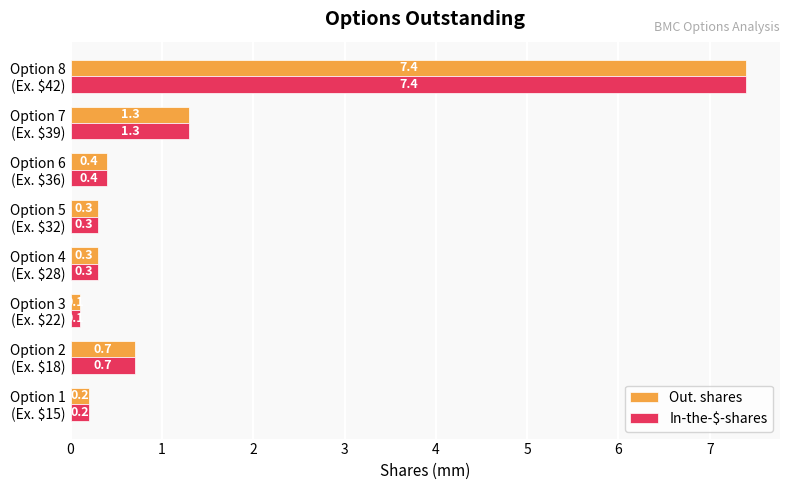

What is the average value of the Out. shares series?

1.3